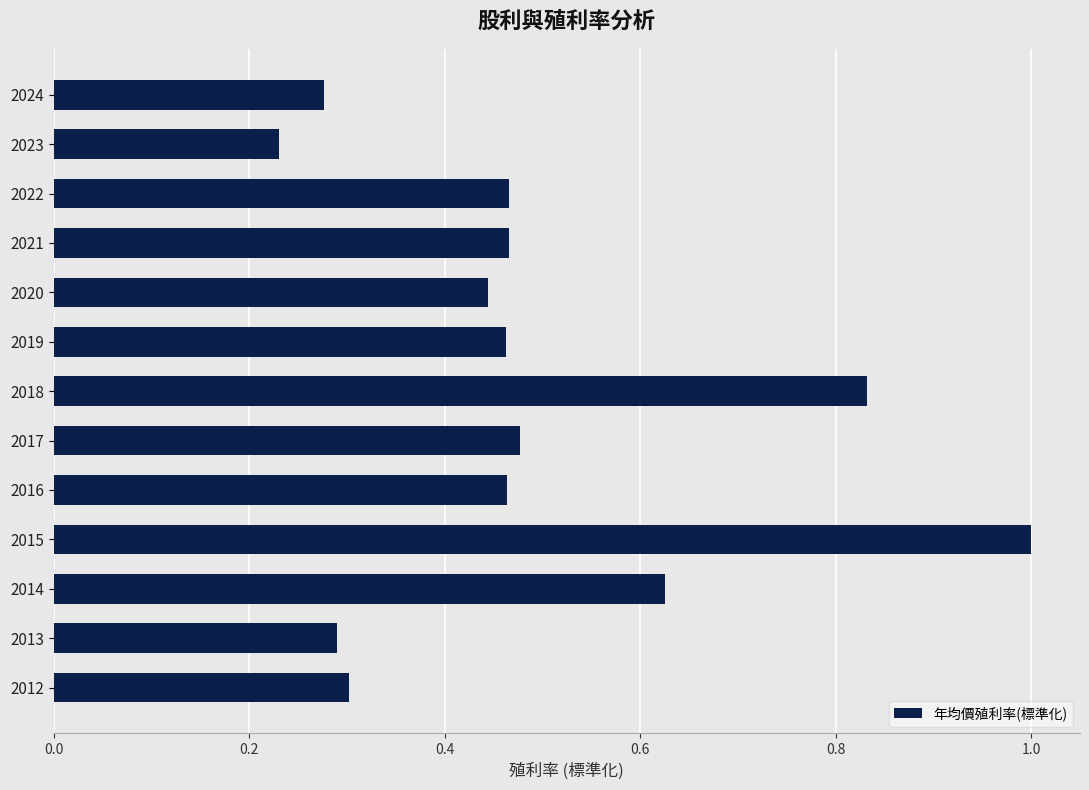

Are the bars horizontal?

Yes